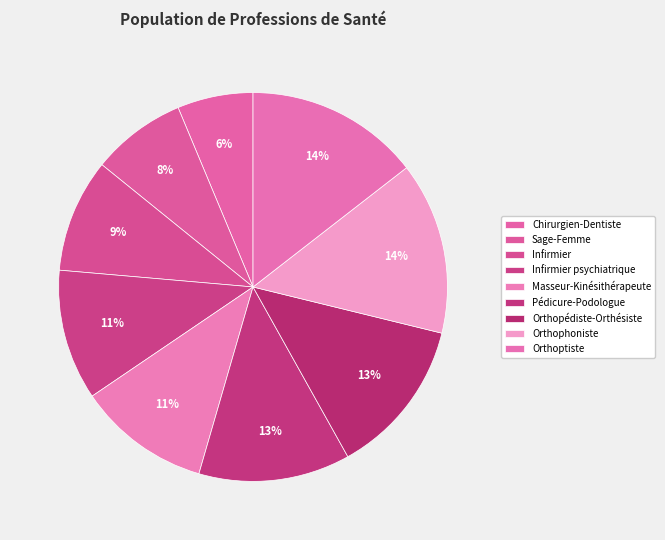

Is it true that Pédicure-Podologue is 13% of the pie?

True